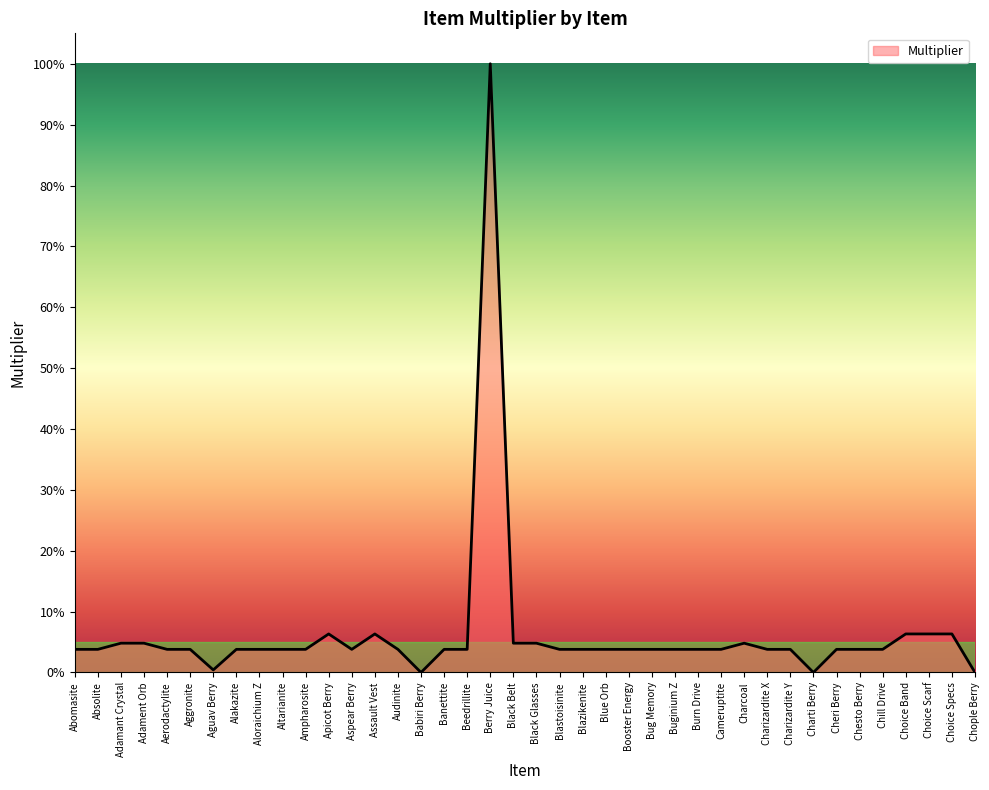

True or false: there are more than 1 points higher than both neighbors.

True